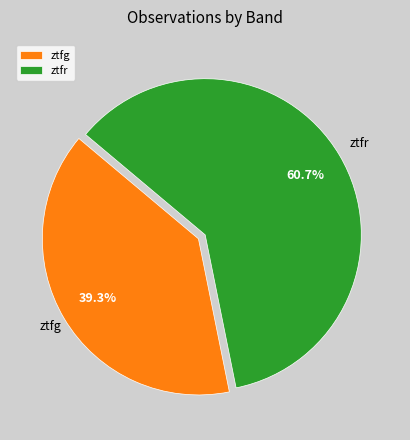

True or false: ztfr accounts for 47% of the total.

False